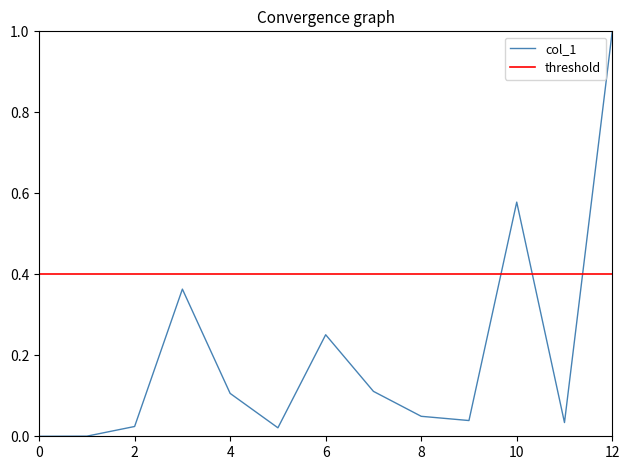

True or false: col_1 has a value of 1.0 at 12.

True